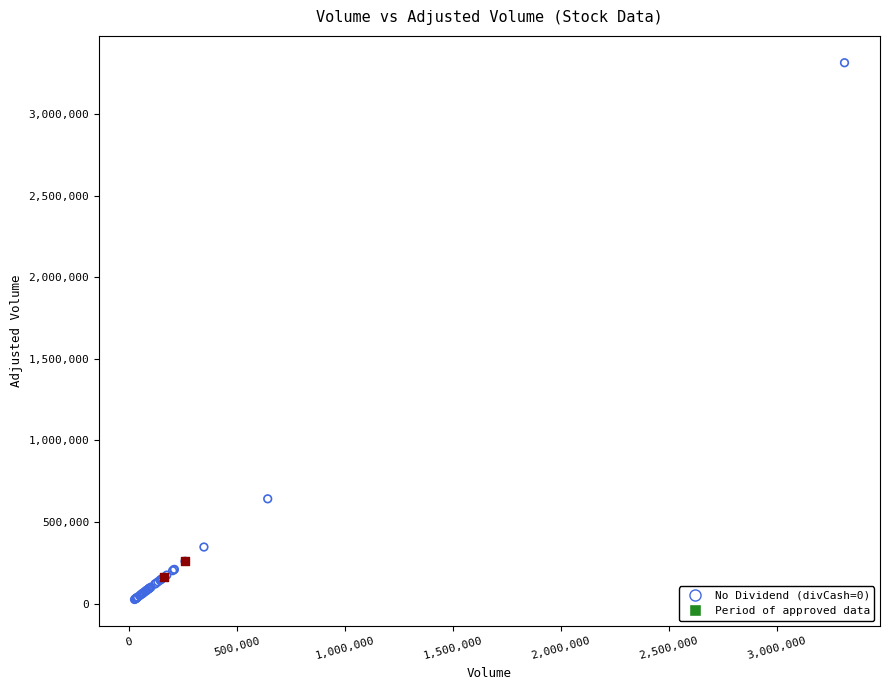

Which series reaches the maximum Y coordinate?

No Dividend (divCash=0)